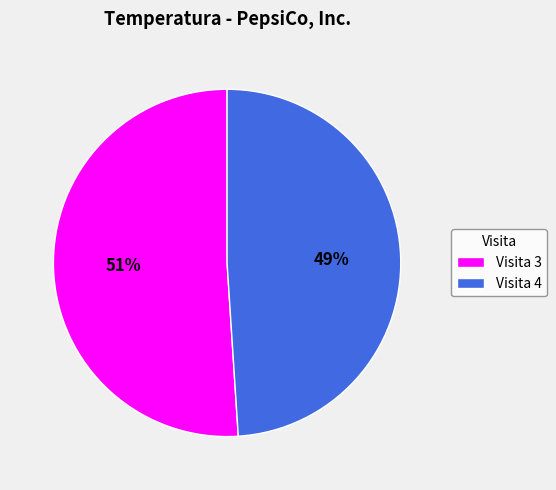

To the nearest percent, what is the difference between the largest and smallest slice percentages?

2%